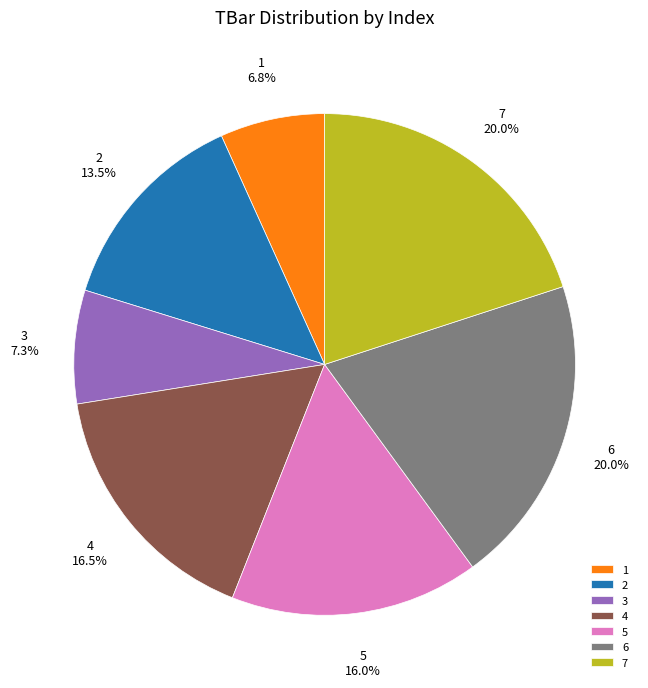

True or false: 2 accounts for 8% of the total.

False